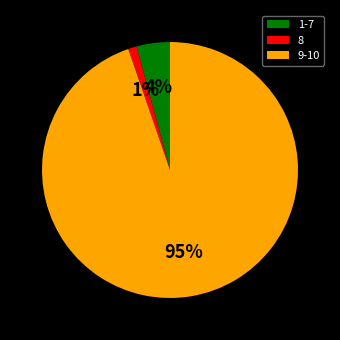

How many segments does this pie chart have?

3